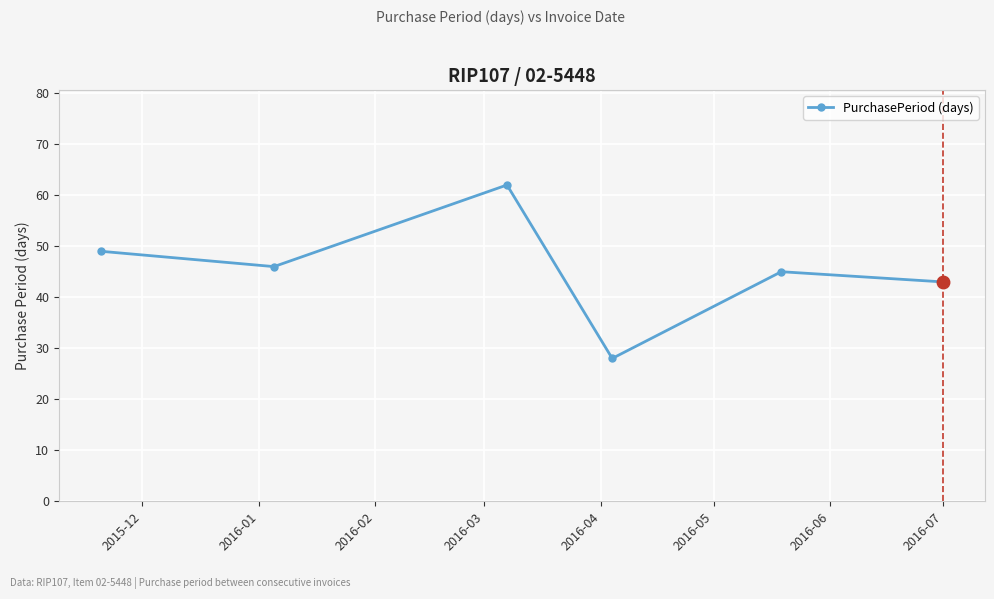

What is the average value?

46